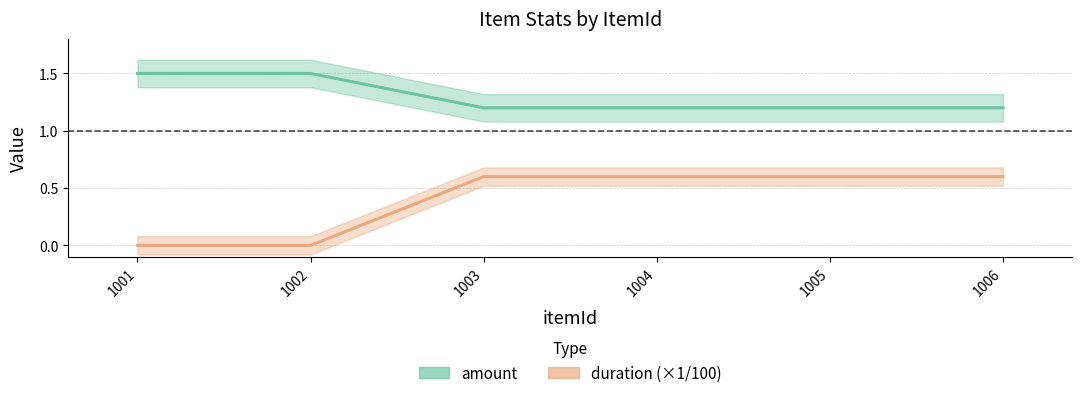

True or false: duration has a value of 0.6 at 1005.

True